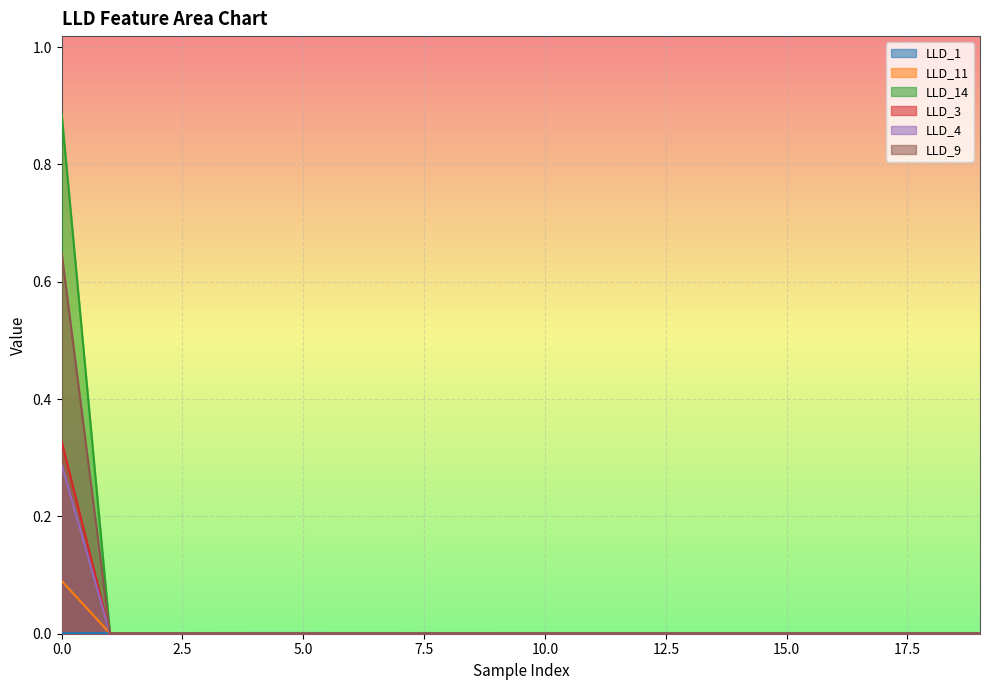

Reading left to right, what are all the values shown in this chart?

LLD_1: 0.0	0.0	0.0	0.0	0.0	0.0	0.0	0.0	0.0	0.0	0.0	0.0	0.0	0.0	0.0	0.0	0.0	0.0	0.0	0.0
LLD_11: 0.1	0.0	0.0	0.0	0.0	0.0	0.0	0.0	0.0	0.0	0.0	0.0	0.0	0.0	0.0	0.0	0.0	0.0	0.0	0.0
LLD_14: 0.9	0.0	0.0	0.0	0.0	0.0	0.0	0.0	0.0	0.0	0.0	0.0	0.0	0.0	0.0	0.0	0.0	0.0	0.0	0.0
LLD_3: 0.3	0.0	0.0	0.0	0.0	0.0	0.0	0.0	0.0	0.0	0.0	0.0	0.0	0.0	0.0	0.0	0.0	0.0	0.0	0.0
LLD_4: 0.3	0.0	0.0	0.0	0.0	0.0	0.0	0.0	0.0	0.0	0.0	0.0	0.0	0.0	0.0	0.0	0.0	0.0	0.0	0.0
LLD_9: 0.6	0.0	0.0	0.0	0.0	0.0	0.0	0.0	0.0	0.0	0.0	0.0	0.0	0.0	0.0	0.0	0.0	0.0	0.0	0.0